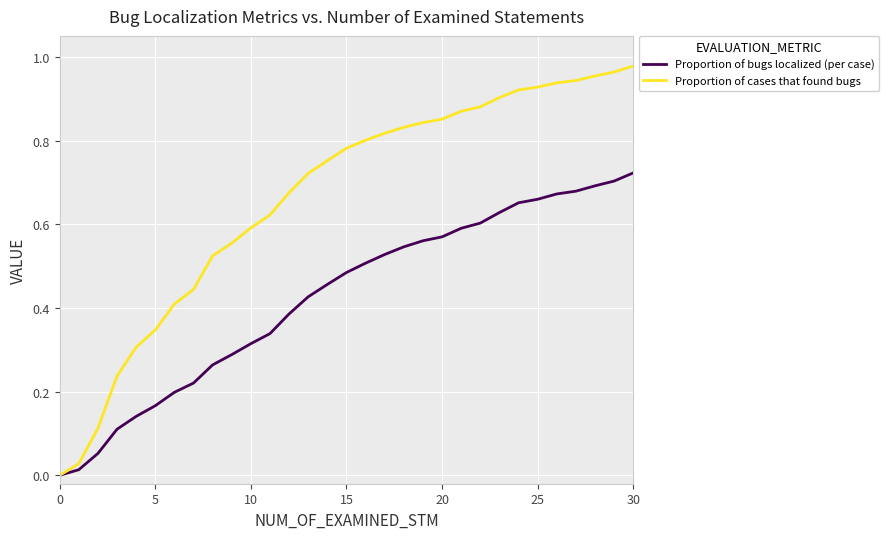

Which series has the largest total across all categories?

Proportion of cases that found bugs